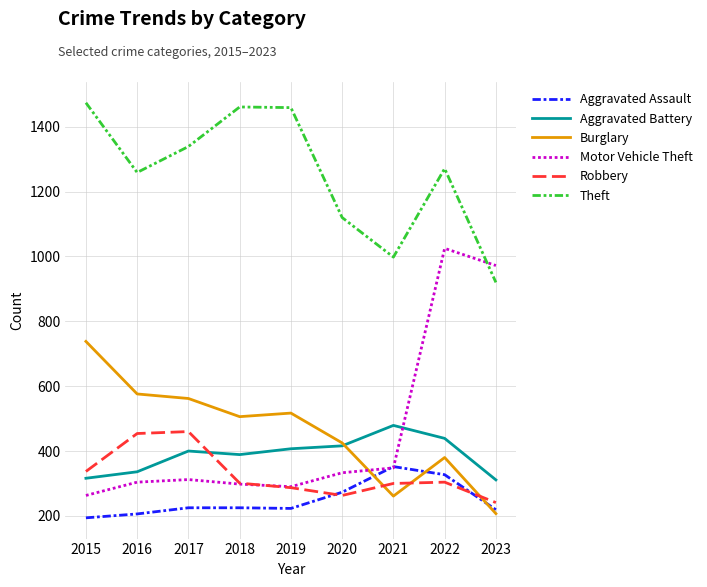

The Theft series shows 998 at 2021. True or false?

True